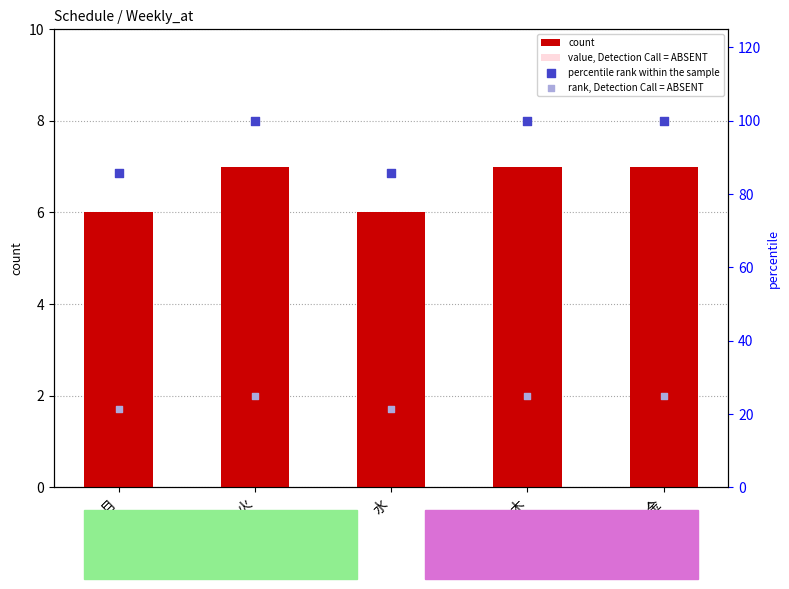

At how many categories does at least one series exceed 41?

5